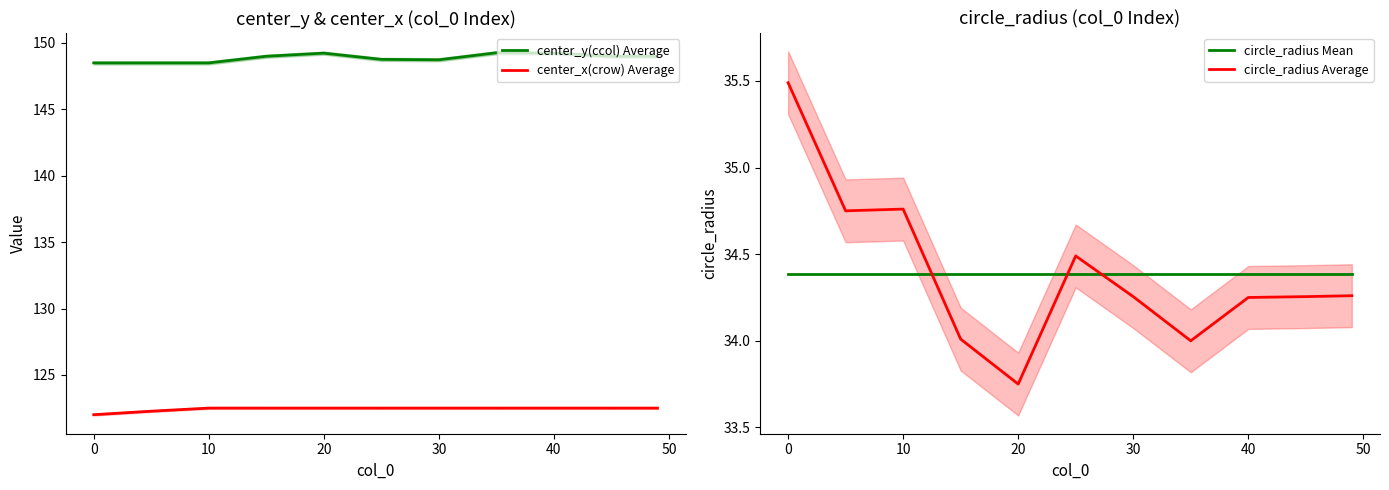

The value of center_y(ccol) Average at 0 is 48.0. True or false?

False